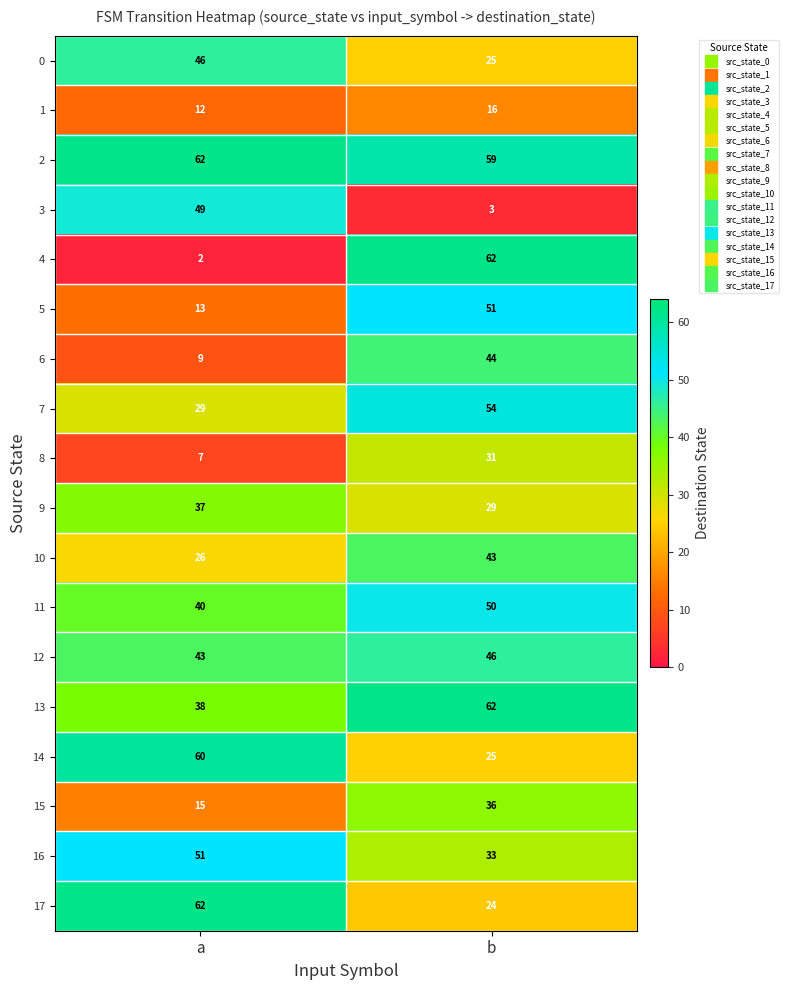

What is the highest value of the 16 series?

51